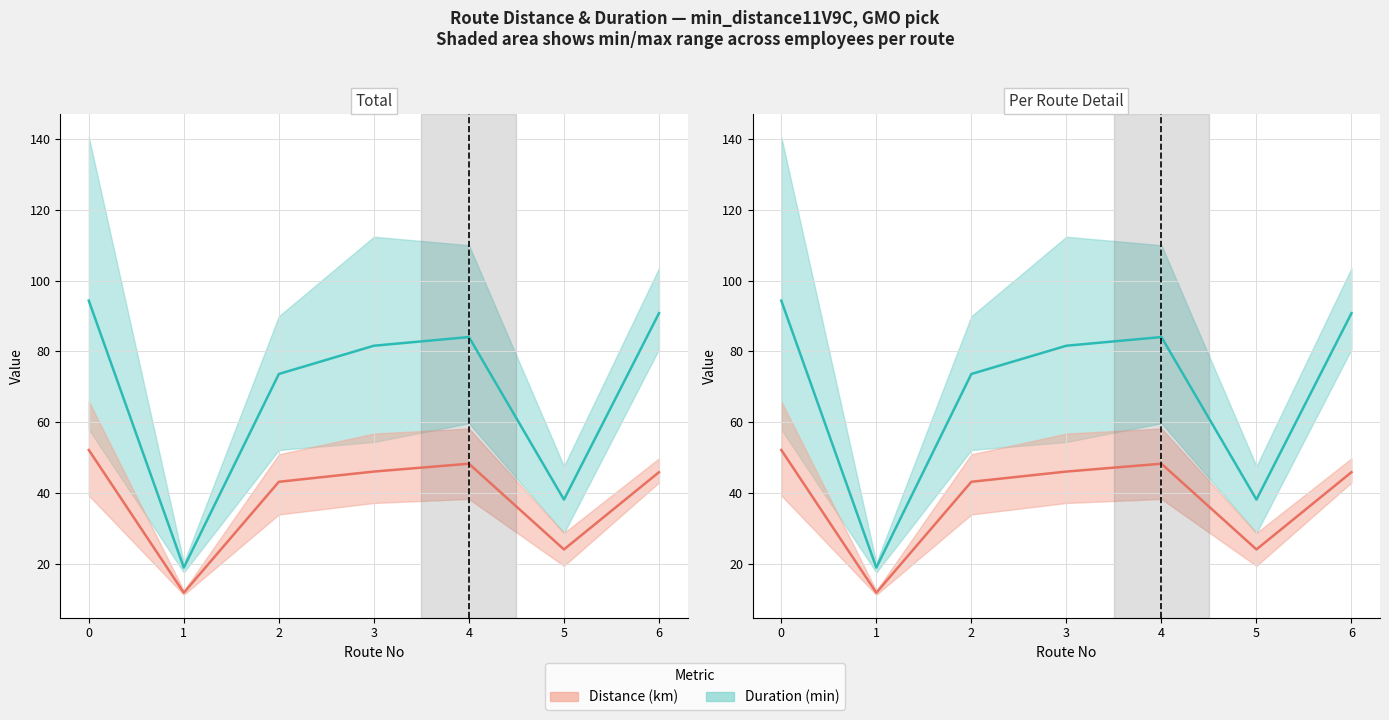

List the series in order of their peak value, lowest first.

distance (mean), duration (mean)